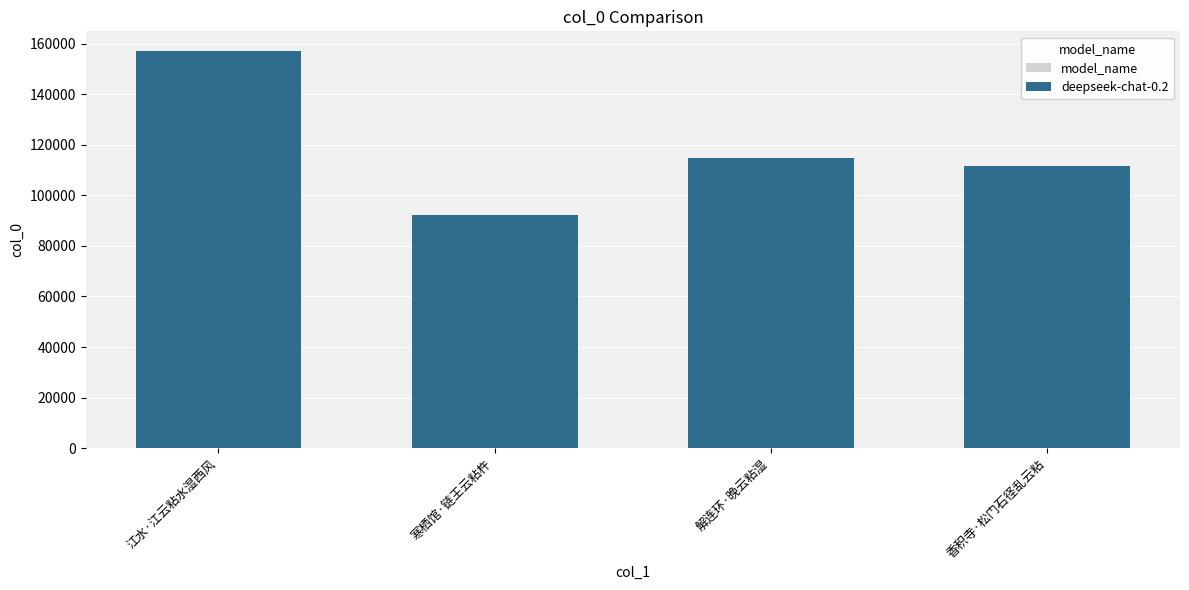

List the labels in order of value, largest first.

江水·江云粘水湿西风, 解连环·晚云粘湿, 香积寺·松门石径乱云粘, 寒栖馆·链王云粘杵